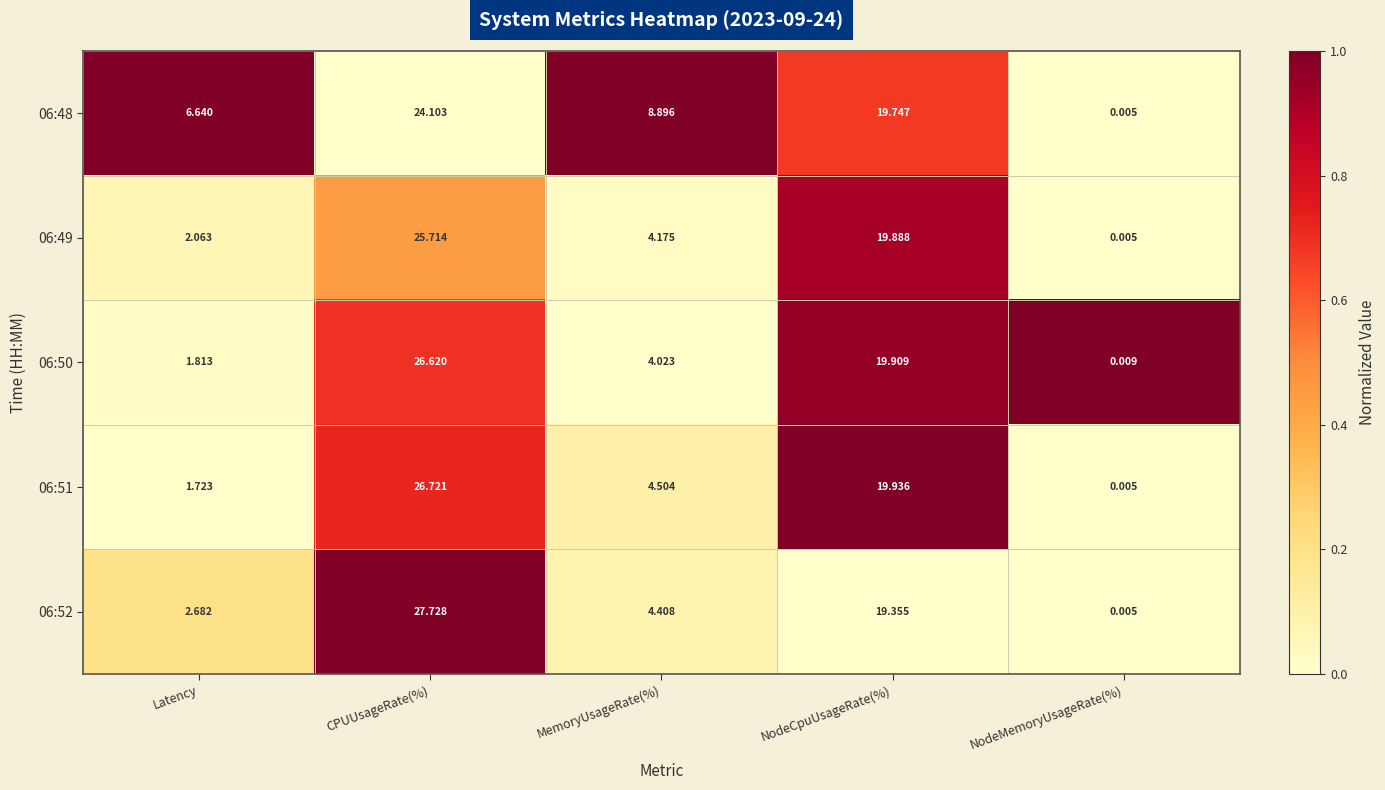

List the labels in order of 06:51 value, largest first.

CPUUsageRate(%), NodeCpuUsageRate(%), MemoryUsageRate(%), Latency, NodeMemoryUsageRate(%)